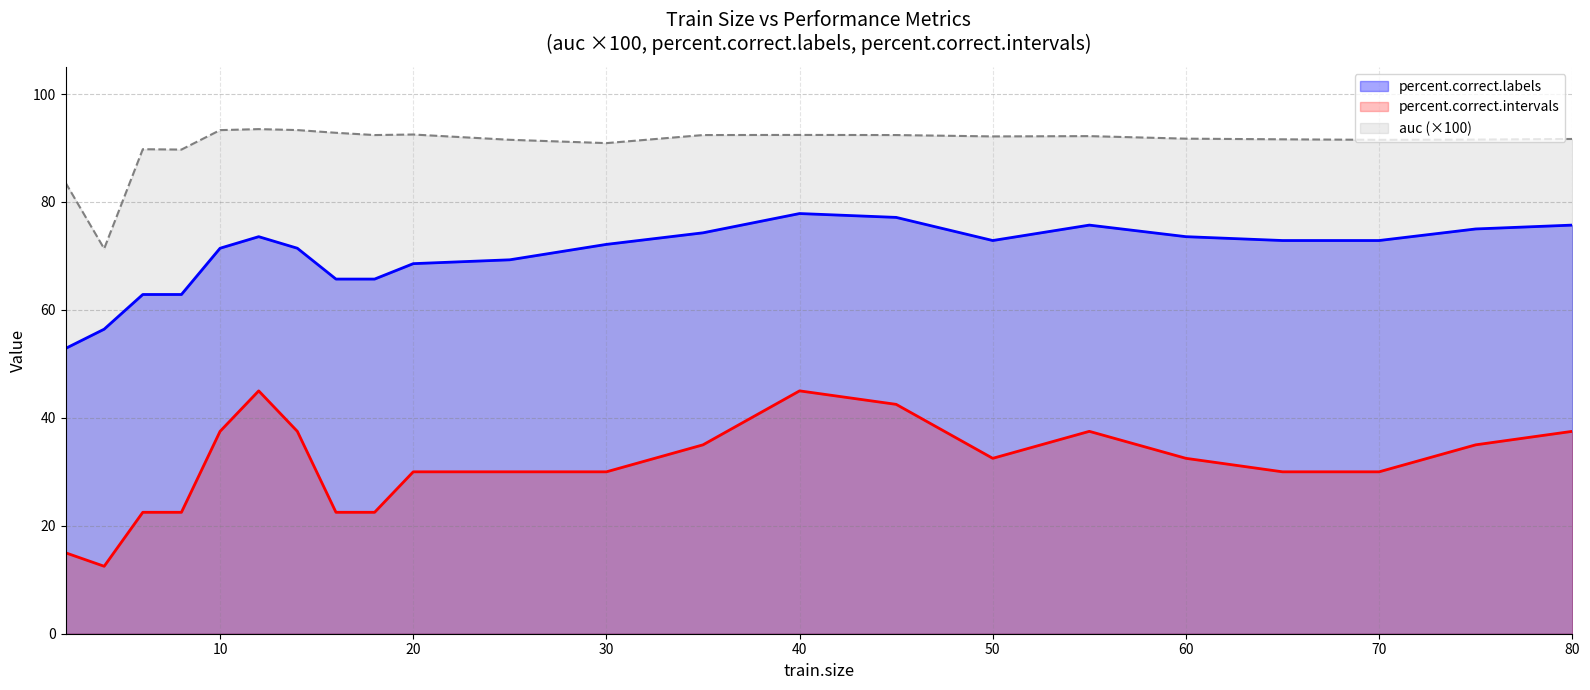

What is the minimum value for percent.correct.labels?

52.9